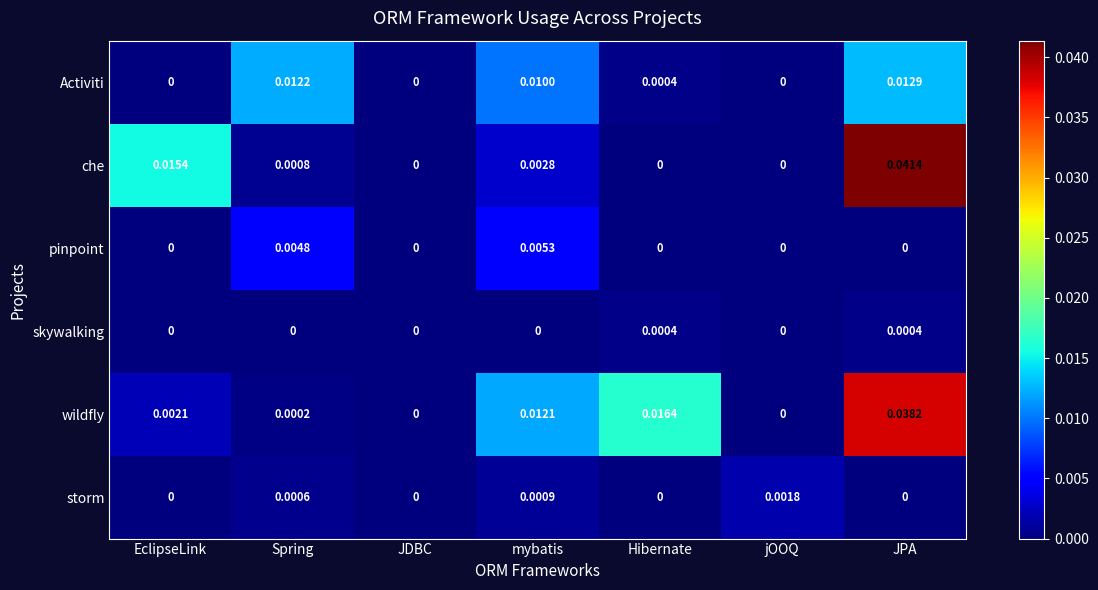

Which category has the highest value across all series?

JPA